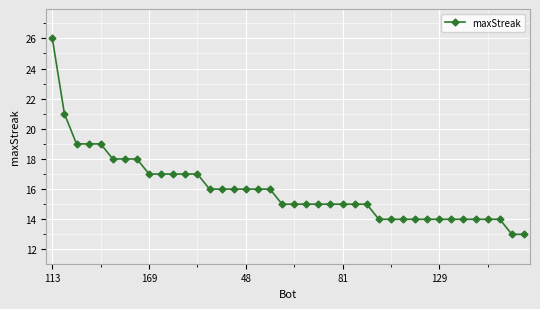

What is the smallest value displayed?

13